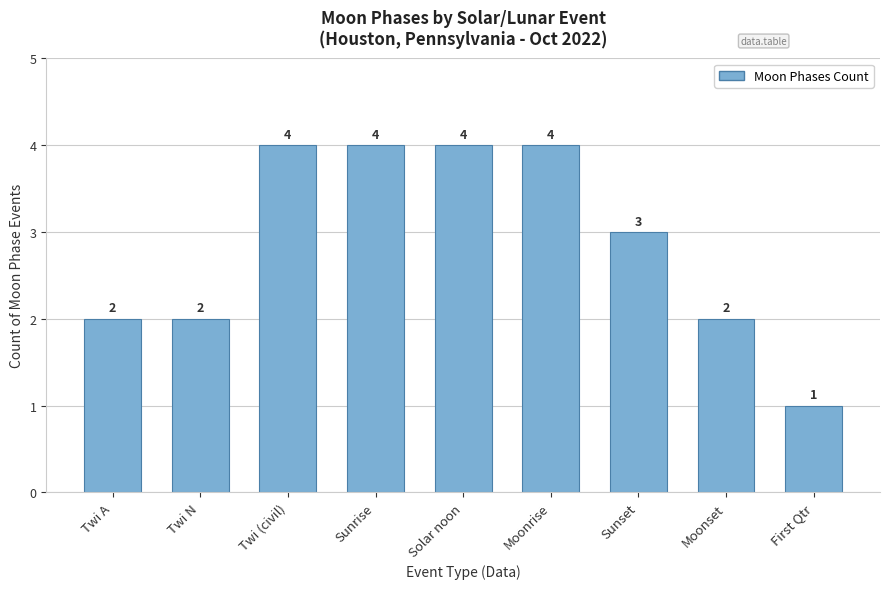

What is the change in value from Twi N to Solar noon?

+2